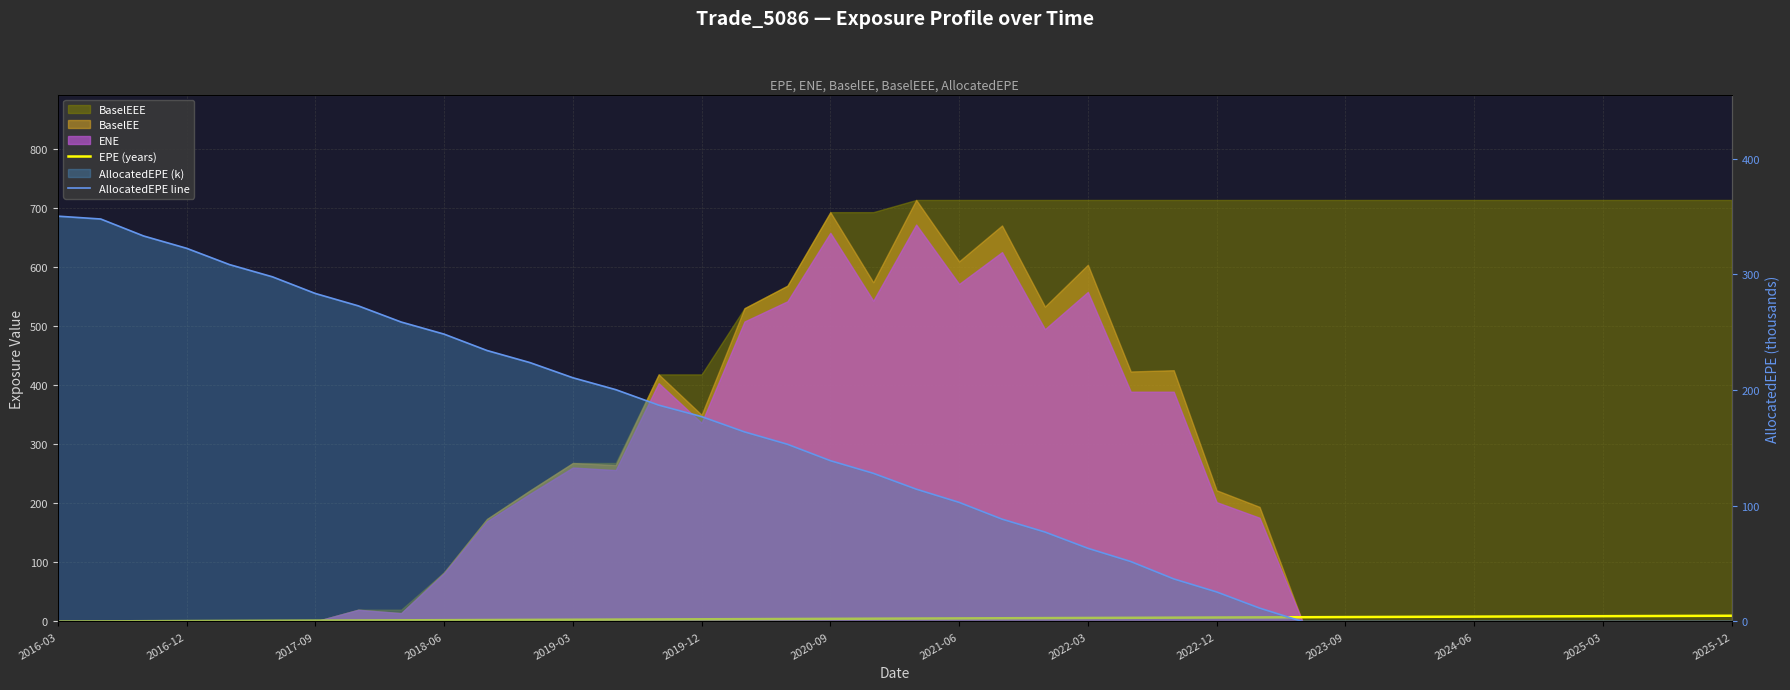

What is the difference between the maximum and second lowest values in the EPE (years) series?

9.5